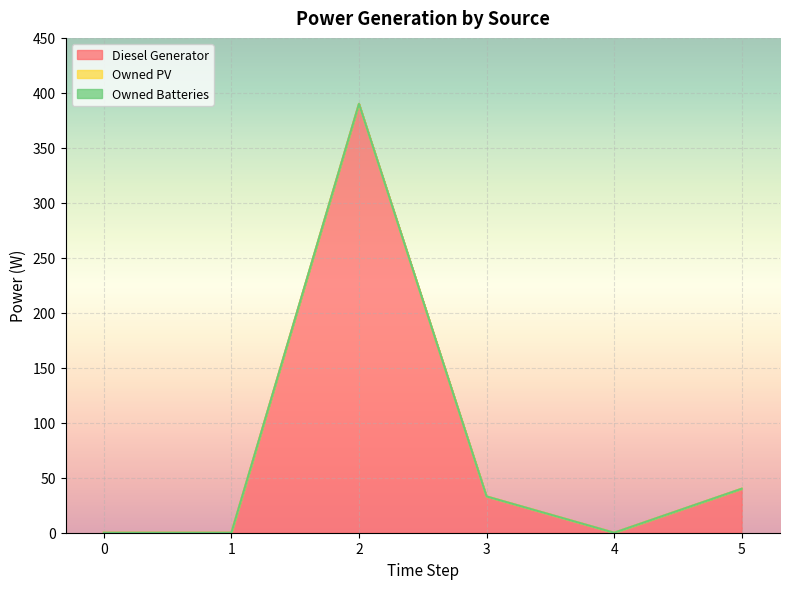

Reading left to right, list all the values displayed in this chart.

Diesel Generator: 0=0	1=0	2=390	3=33	4=0	5=40
Owned PV: 0=0	1=0	2=0	3=0	4=0	5=0
Owned Batteries: 0=0	1=0	2=0	3=0	4=0	5=0